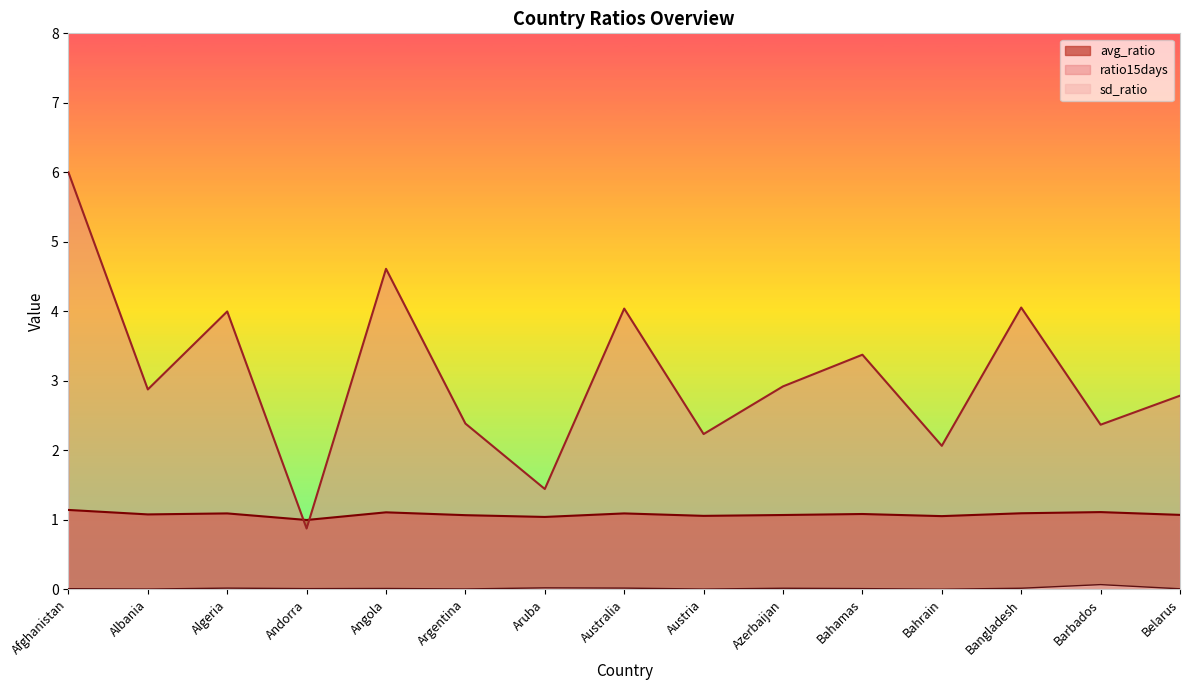

What is the spread (max minus min) of values at Australia?

4.0